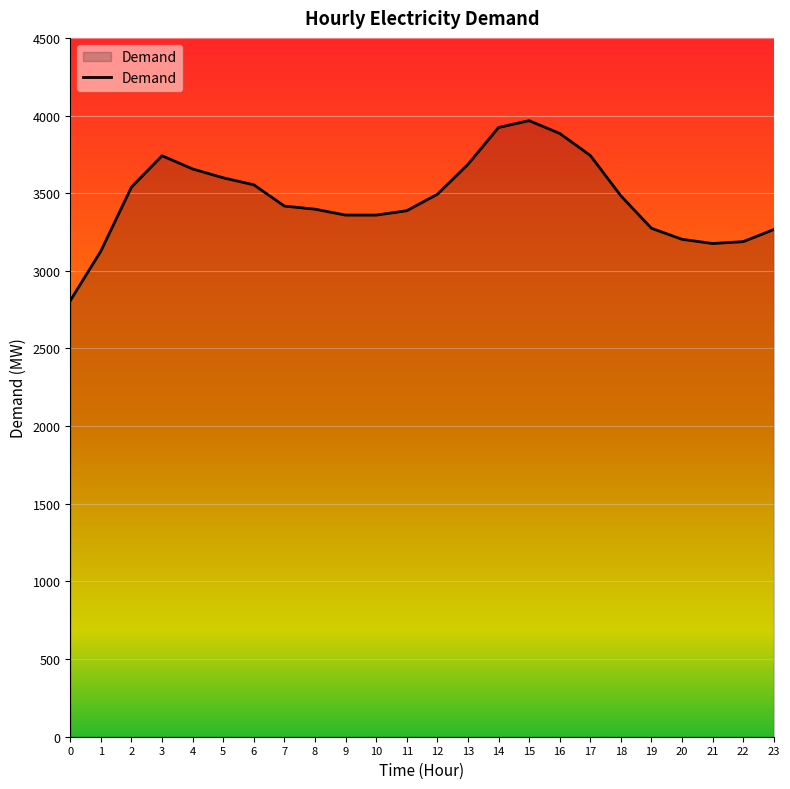

What is the approximate value at 0, to the nearest 10?

2810